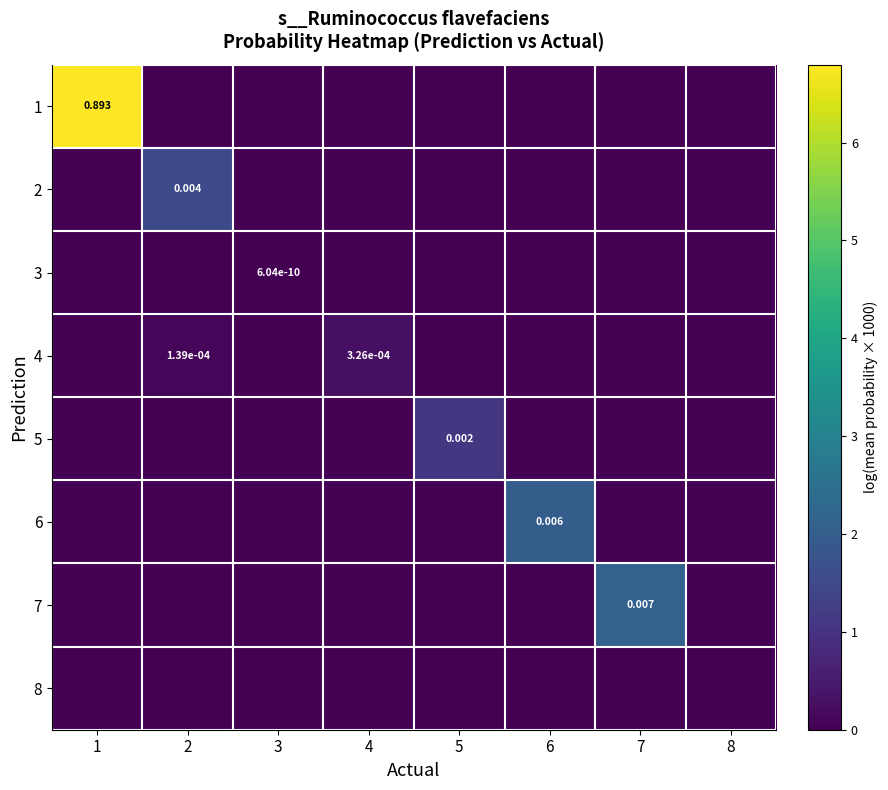

Which series changed the most between 7 and 8?

7